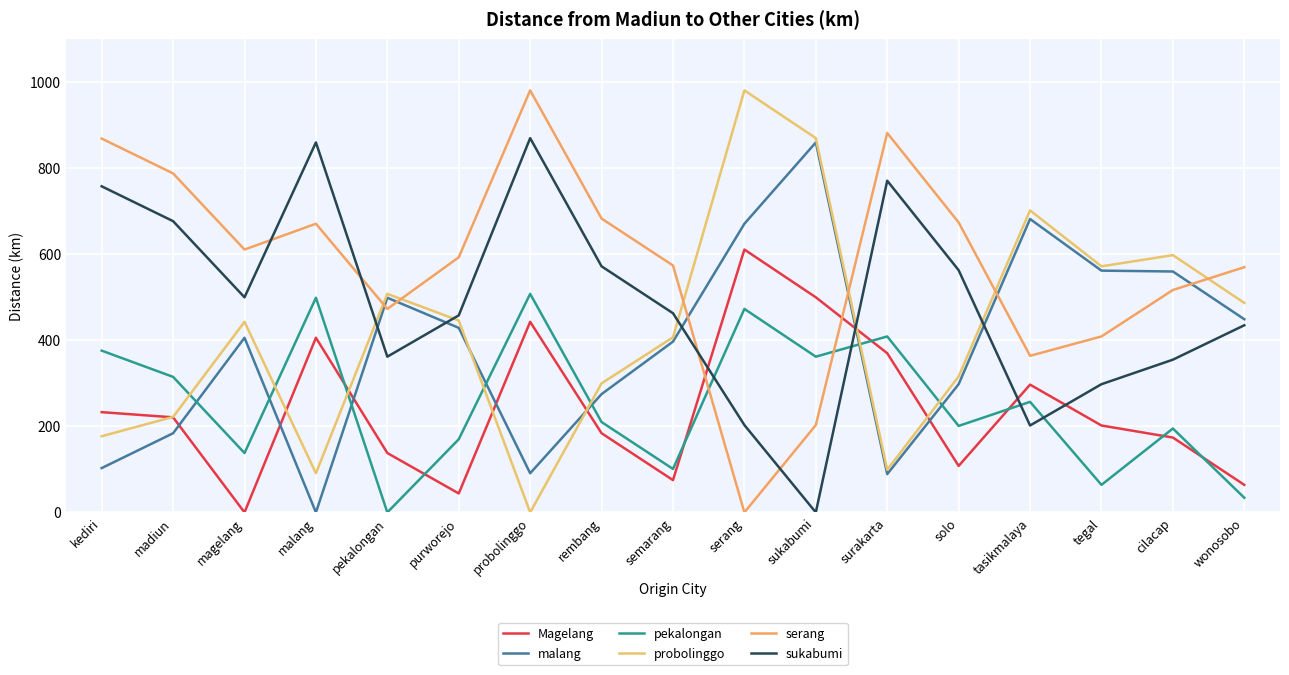

Does the chart have visible grid lines?

Yes